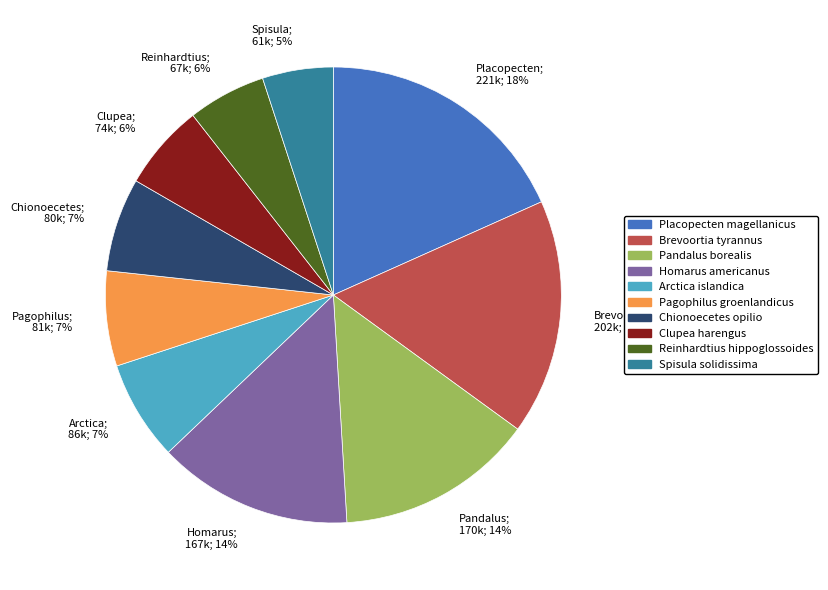

How many slices are in this pie chart?

10